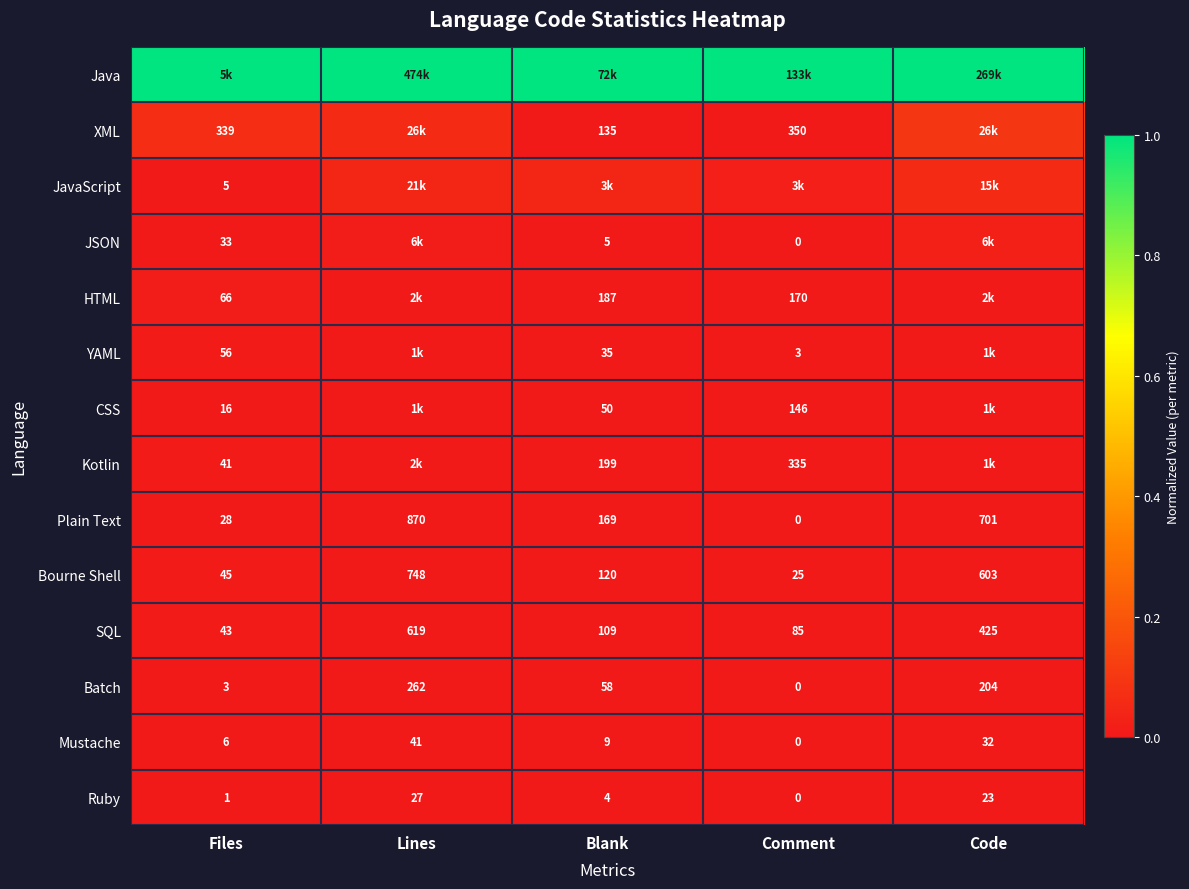

List the labels in order of Mustache value, largest first.

Lines, Code, Blank, Files, Comment